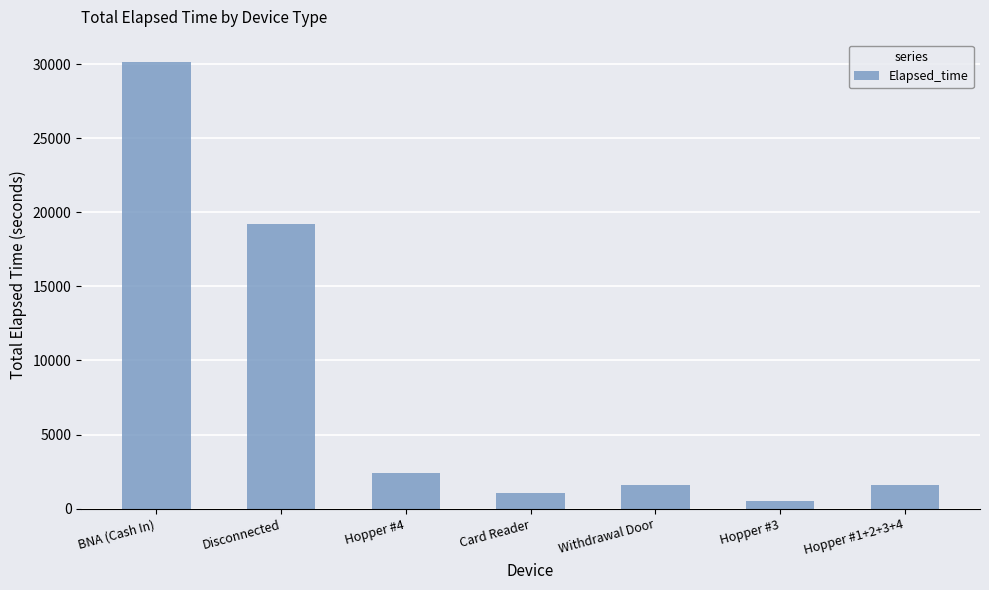

Which label corresponds to the largest value in the chart?

BNA (Cash In)